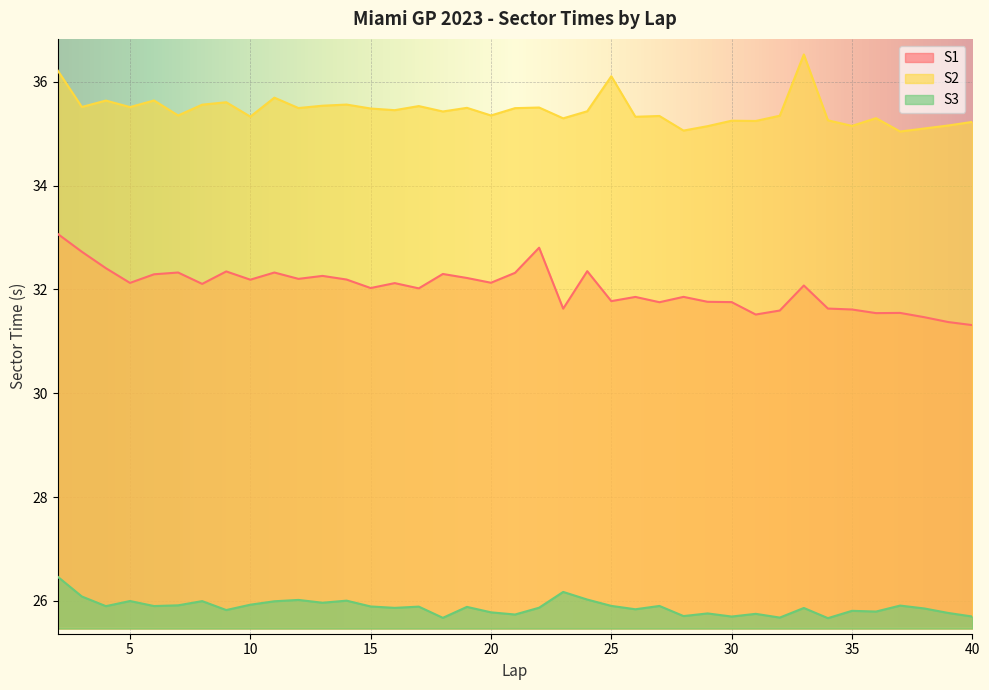

True or false: S3 has a value of 8.9 at 37.

False